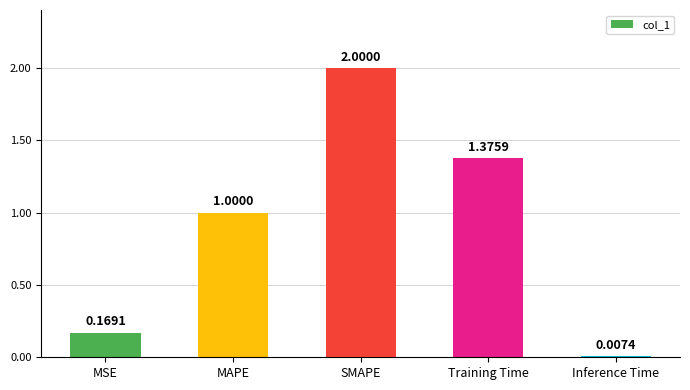

What is the sum of all values?

4.6